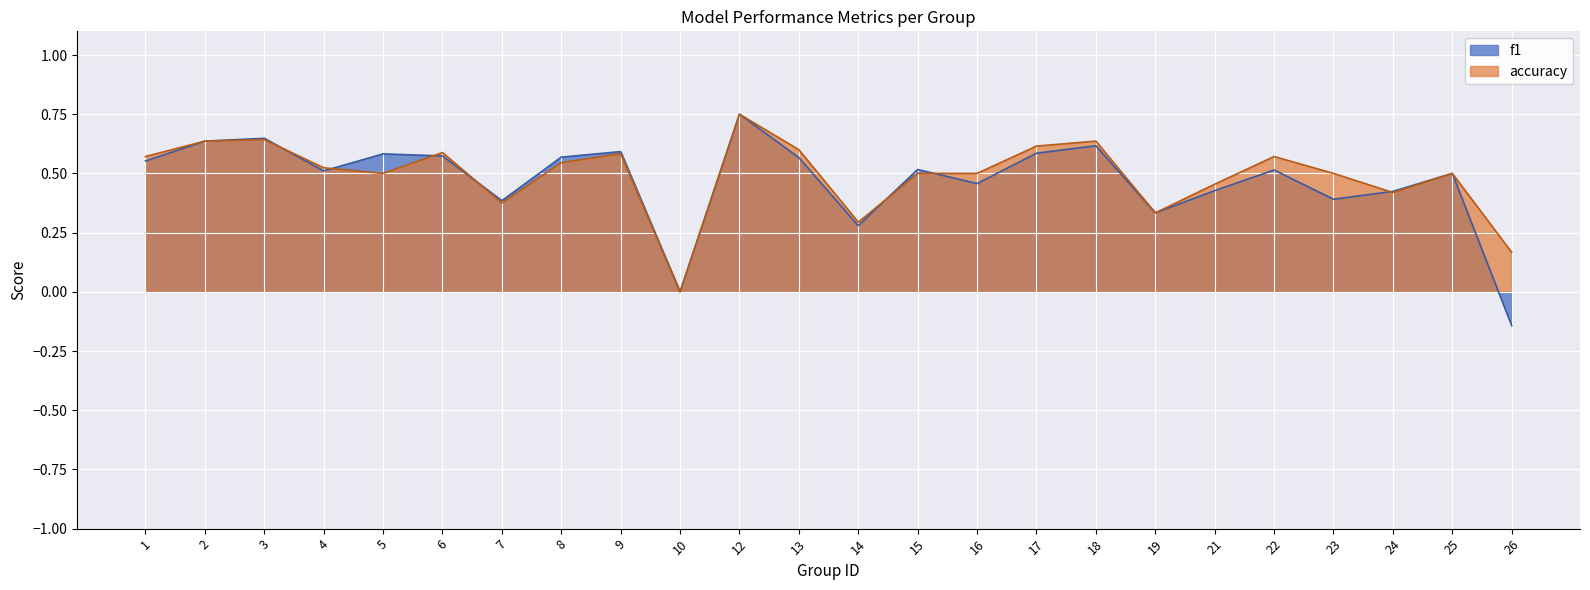

What is the highest value of the f1 series?

0.8